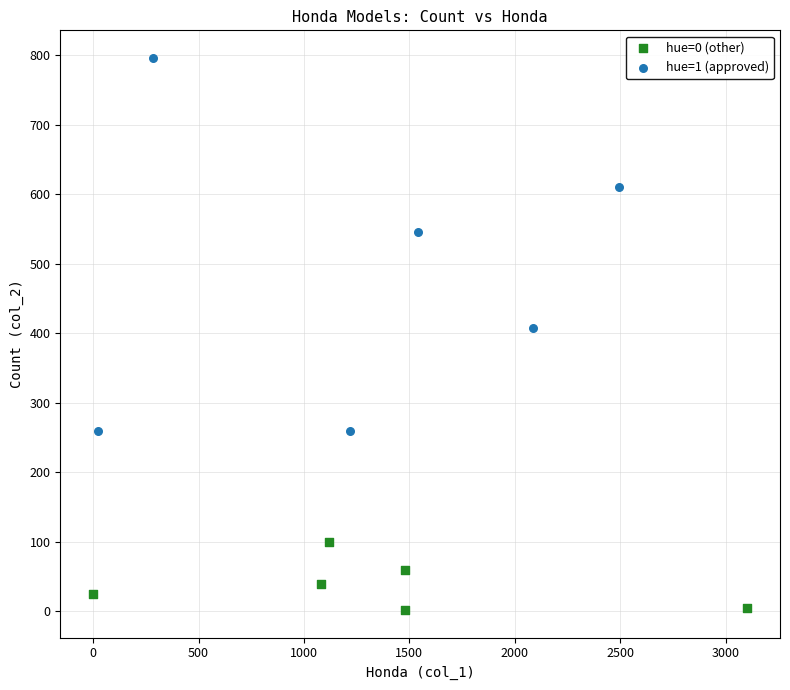

Which series reaches the maximum Y coordinate?

hue=1 (approved)